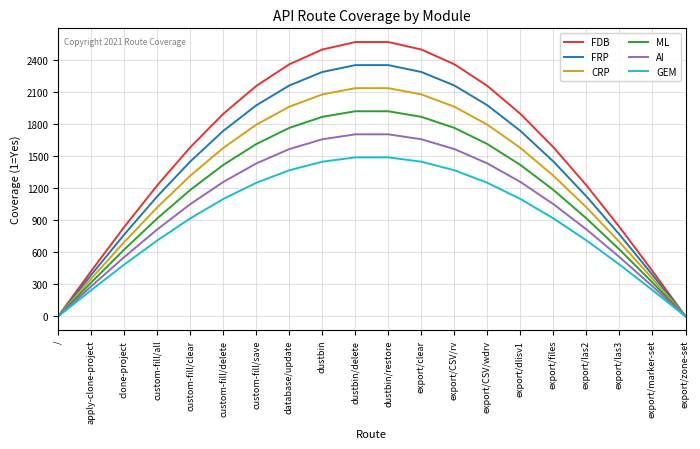

Count the number of data series in this chart.

6